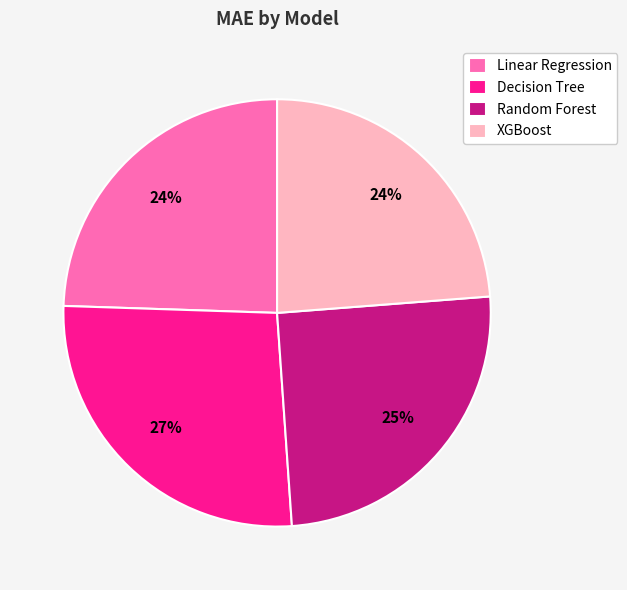

Is the sum of Decision Tree and Linear Regression greater than half?

Yes